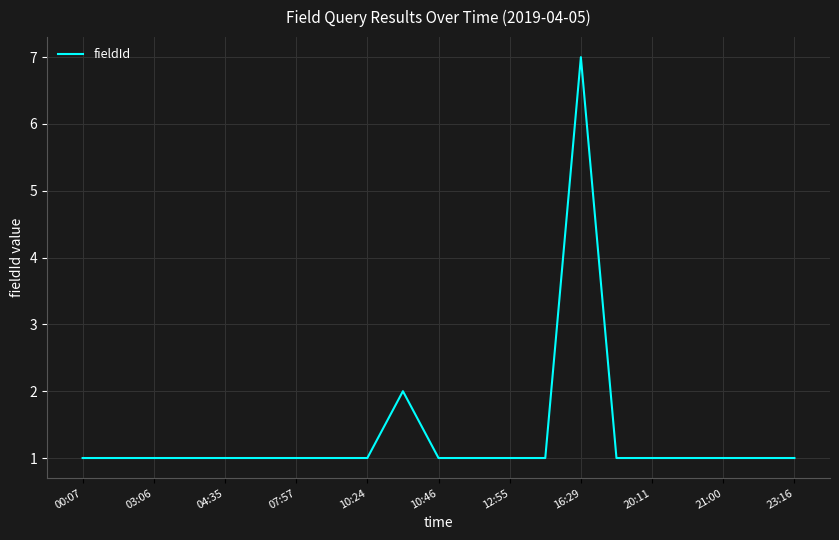

What is the difference between the maximum and minimum values?

6